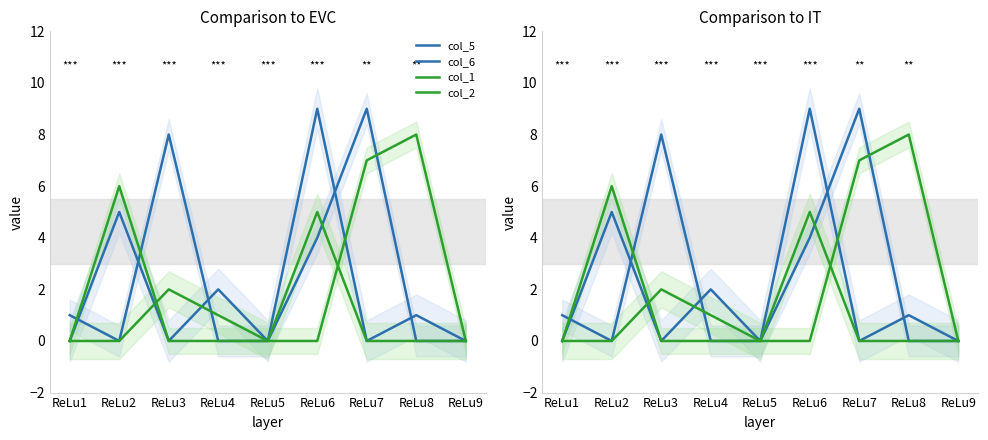

Is the value of col_2 at ReLu3 greater than the value of col_1 at ReLu2?

No